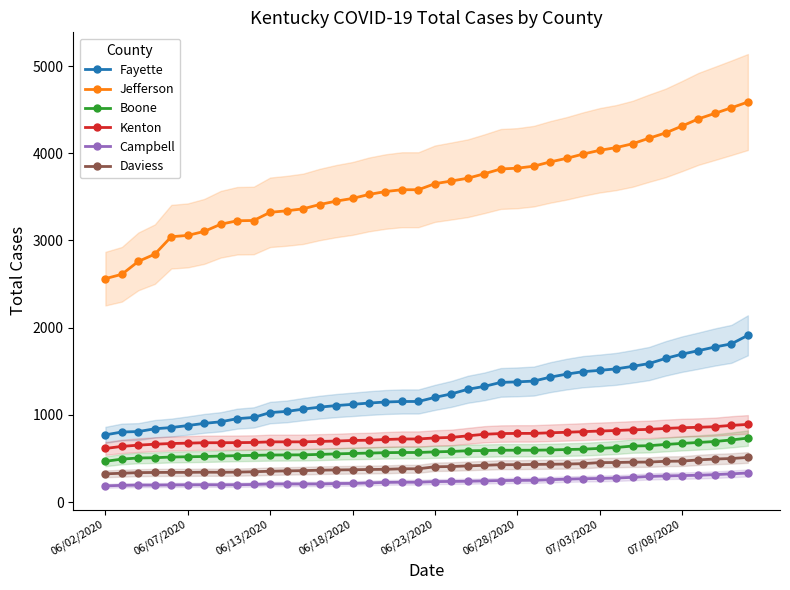

Which category has the lowest value in the Daviess series?

06/02/2020